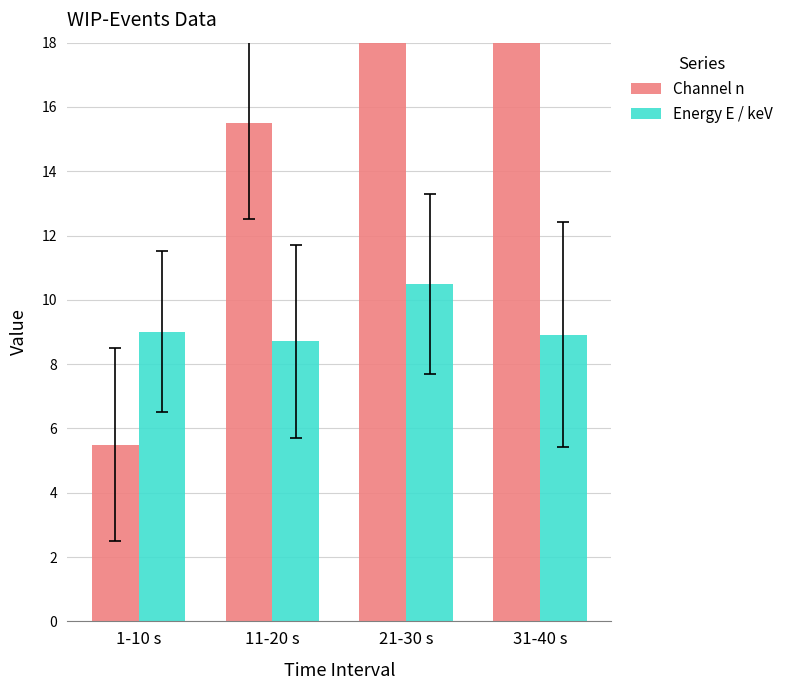

What is the label of the 2nd bar from the right?

21-30 s